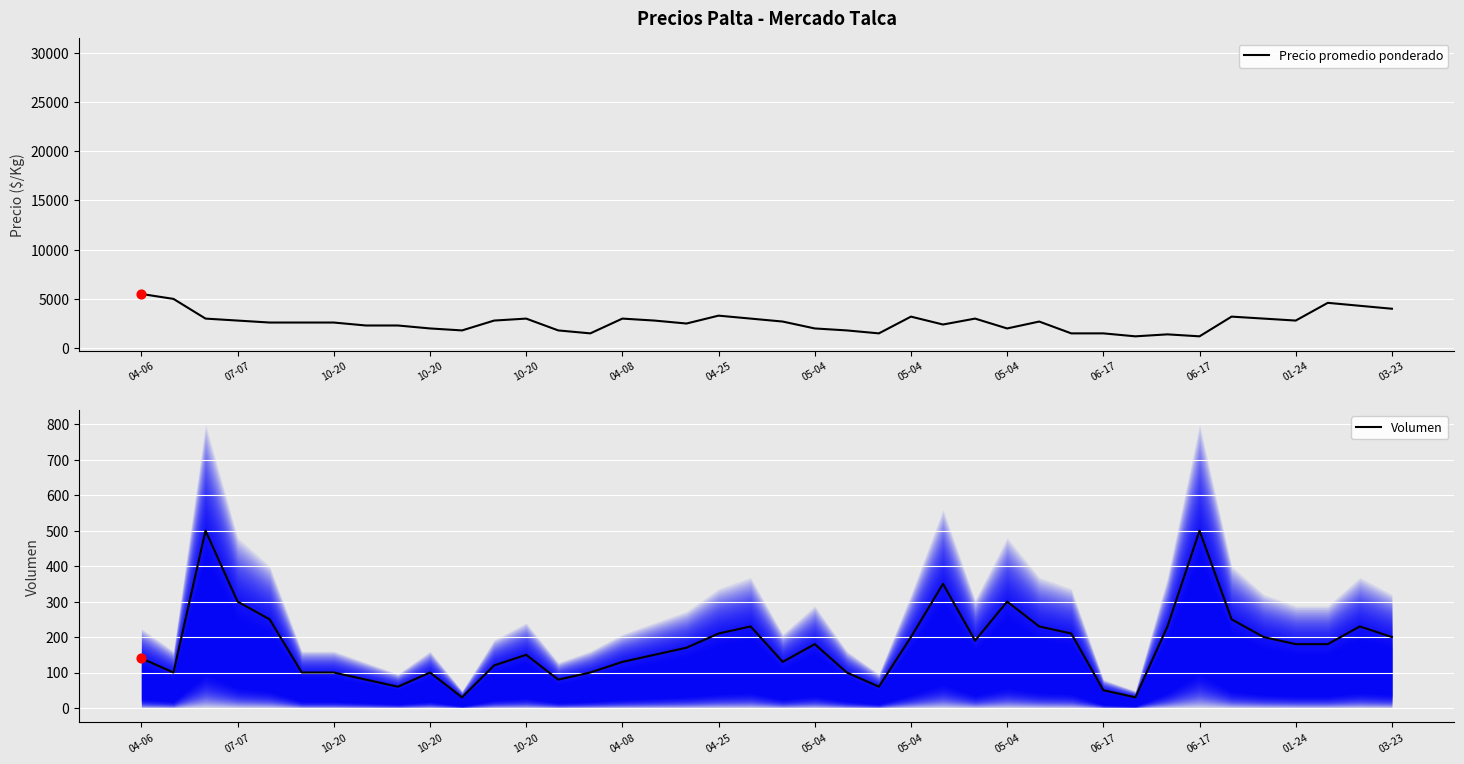

Which series reaches the minimum Y coordinate?

Volumen